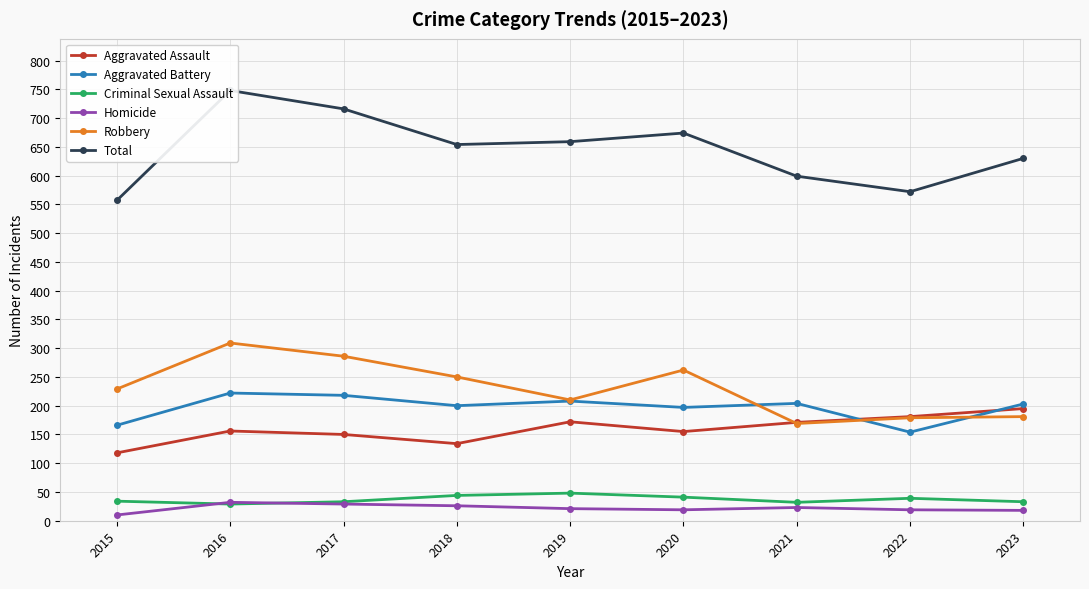

Is the value of Robbery at 2020 greater than the value of Criminal Sexual Assault at 2021?

Yes